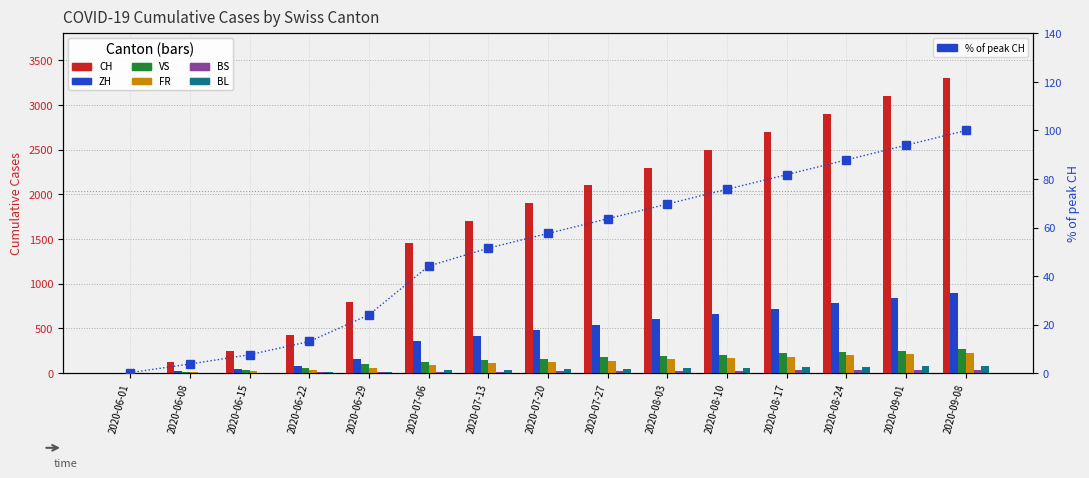

List the labels in order of ZH value, largest first.

2020-09-08, 2020-09-01, 2020-08-24, 2020-08-17, 2020-08-10, 2020-08-03, 2020-07-27, 2020-07-20, 2020-07-13, 2020-07-06, 2020-06-29, 2020-06-22, 2020-06-15, 2020-06-08, 2020-06-01